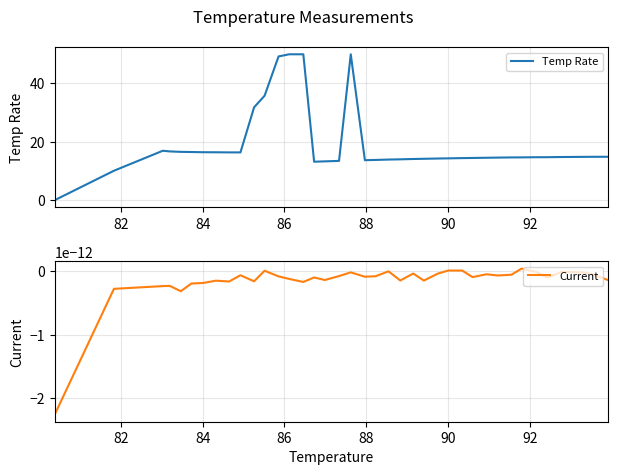

What is the label of the 4th point from the left?

86